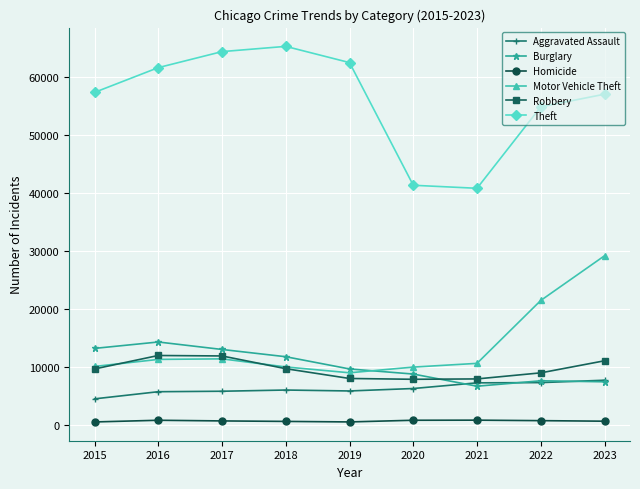

Is it true that Aggravated Assault equals 4405 at 2022?

False